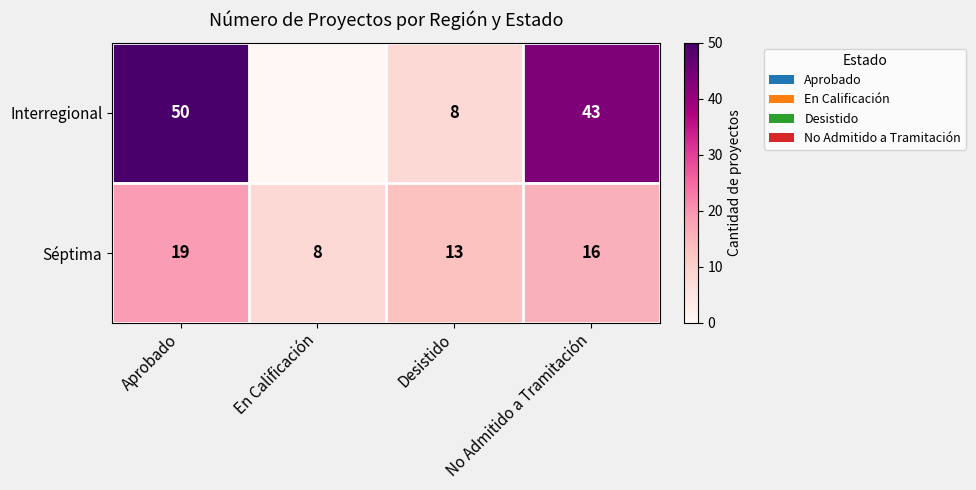

What is the lowest value of the Séptima series?

8